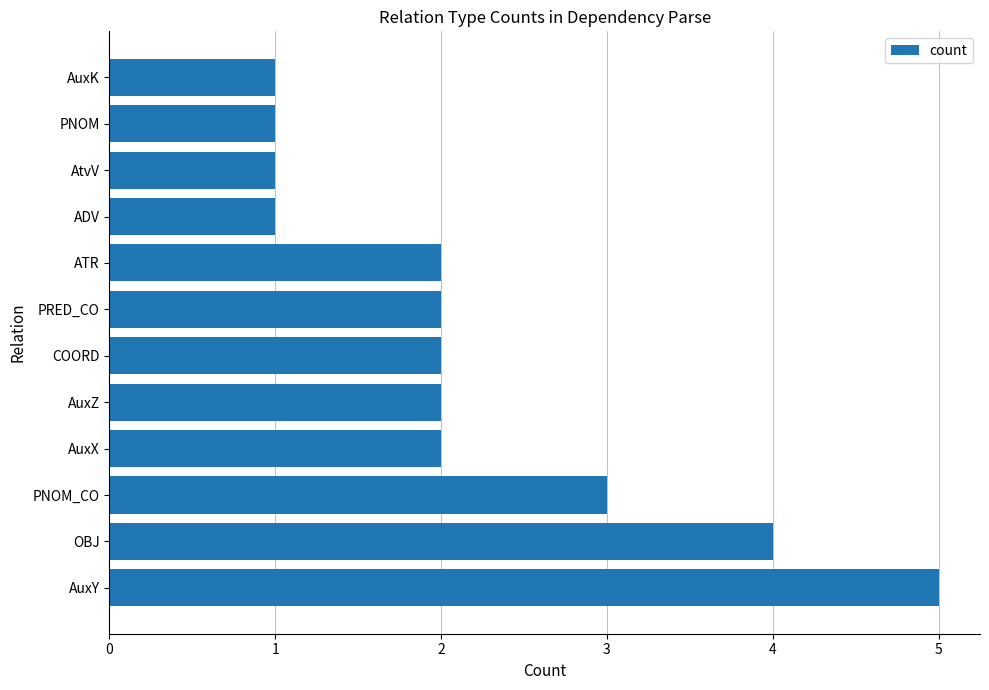

What is the difference between the values at PNOM and OBJ?

3